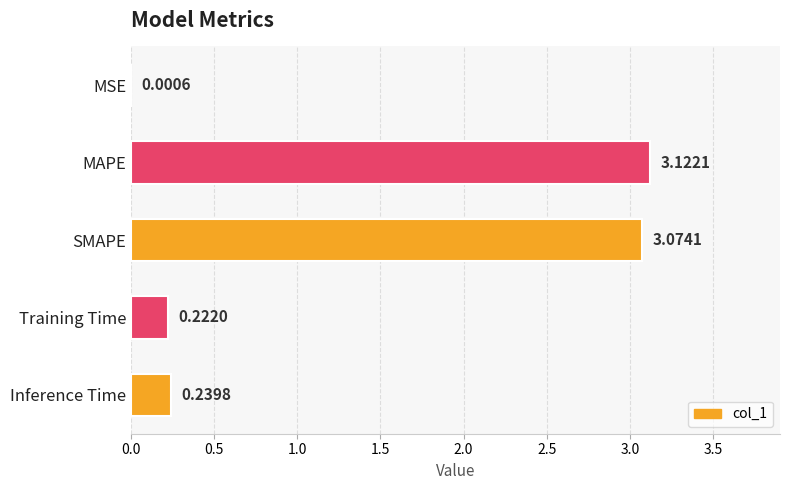

At which category does the chart reach its peak across all series?

MAPE